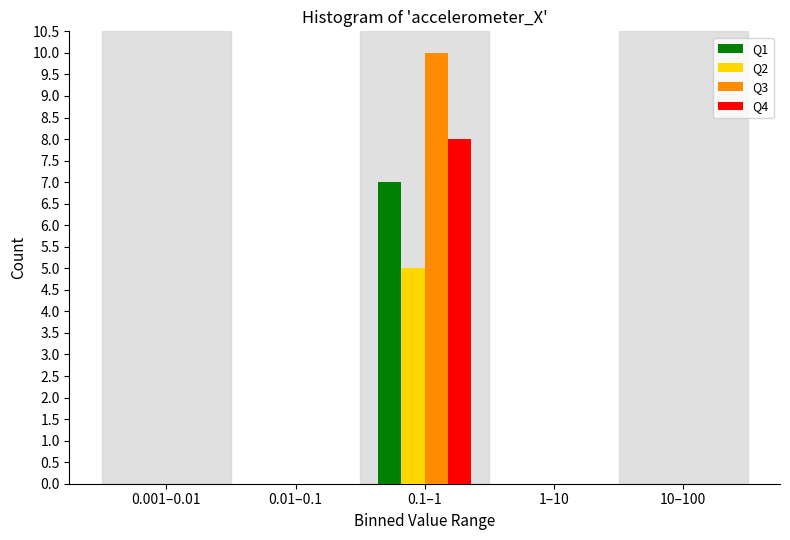

Reading left to right, list all the values displayed in this chart.

Q1: 0.001–0.01=0	0.01–0.1=0	0.1–1=7	1–10=0	10–100=0
Q2: 0.001–0.01=0	0.01–0.1=0	0.1–1=5	1–10=0	10–100=0
Q3: 0.001–0.01=0	0.01–0.1=0	0.1–1=10	1–10=0	10–100=0
Q4: 0.001–0.01=0	0.01–0.1=0	0.1–1=8	1–10=0	10–100=0